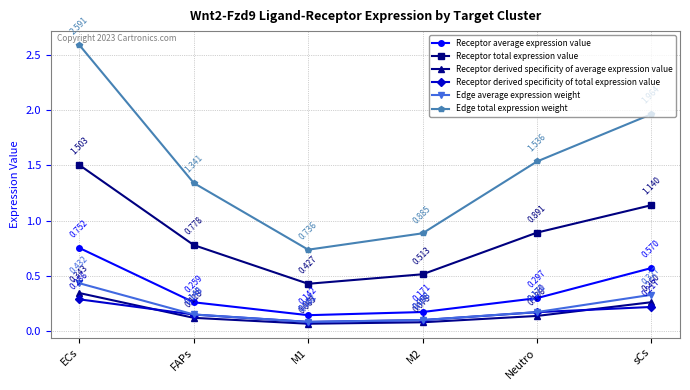

True or false: Edge total expression weight and Receptor derived specificity of total expression value cross at least once.

False